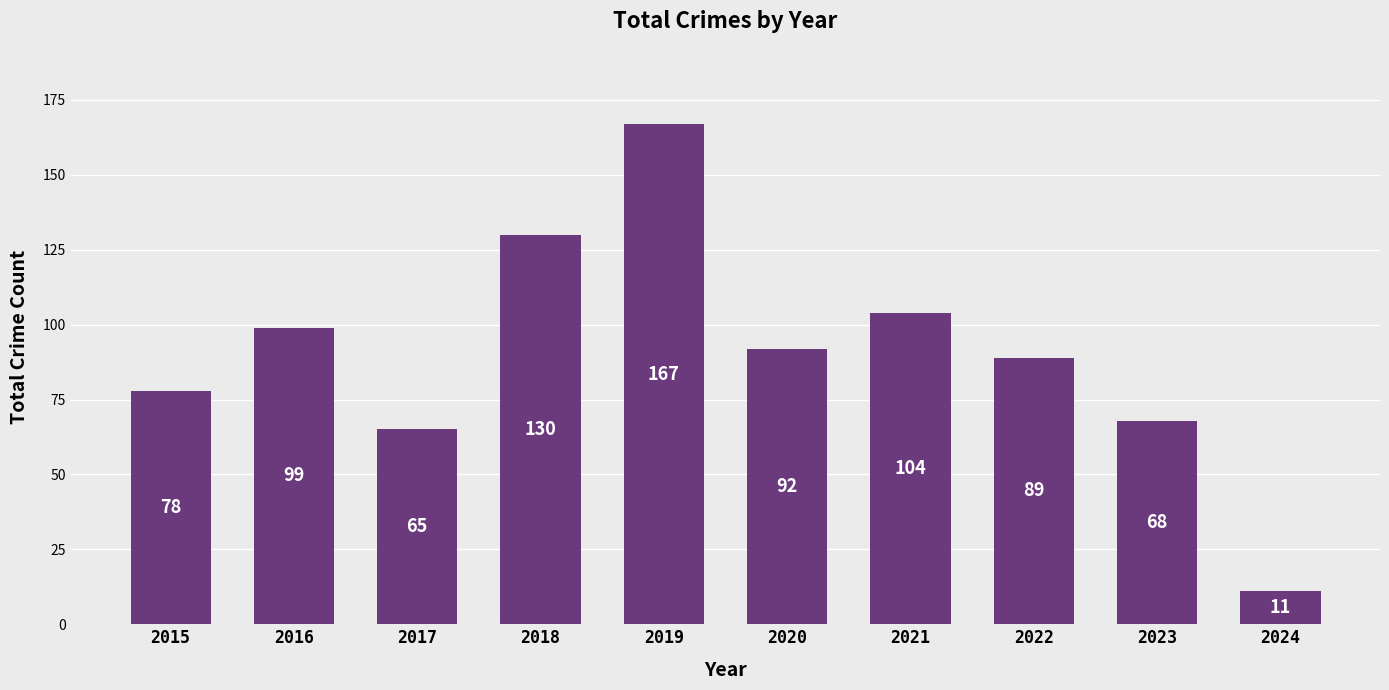

What value does the data have at 2022, to the nearest 50?

100